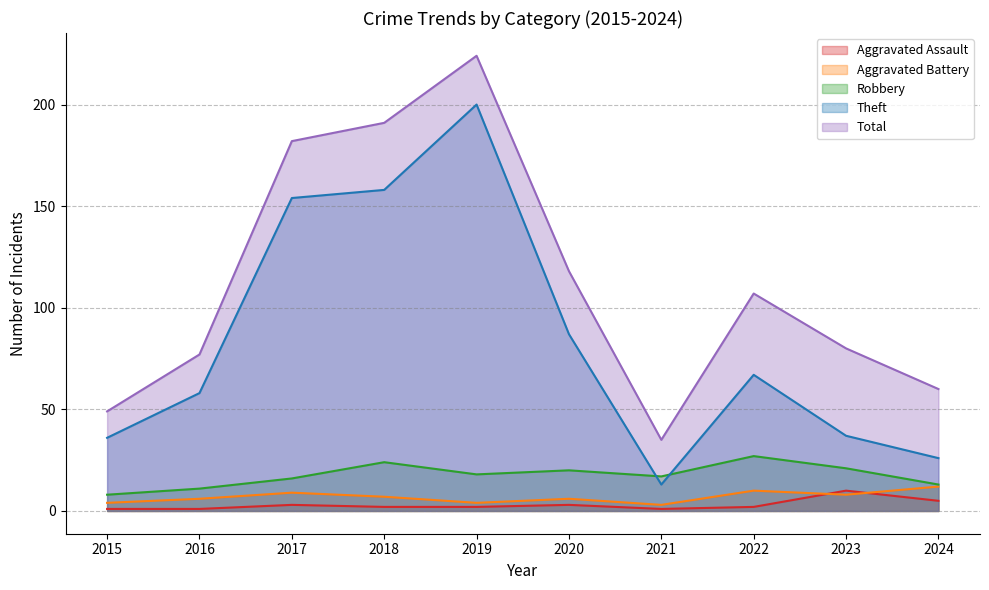

How many data points in Robbery are less than 18?

5